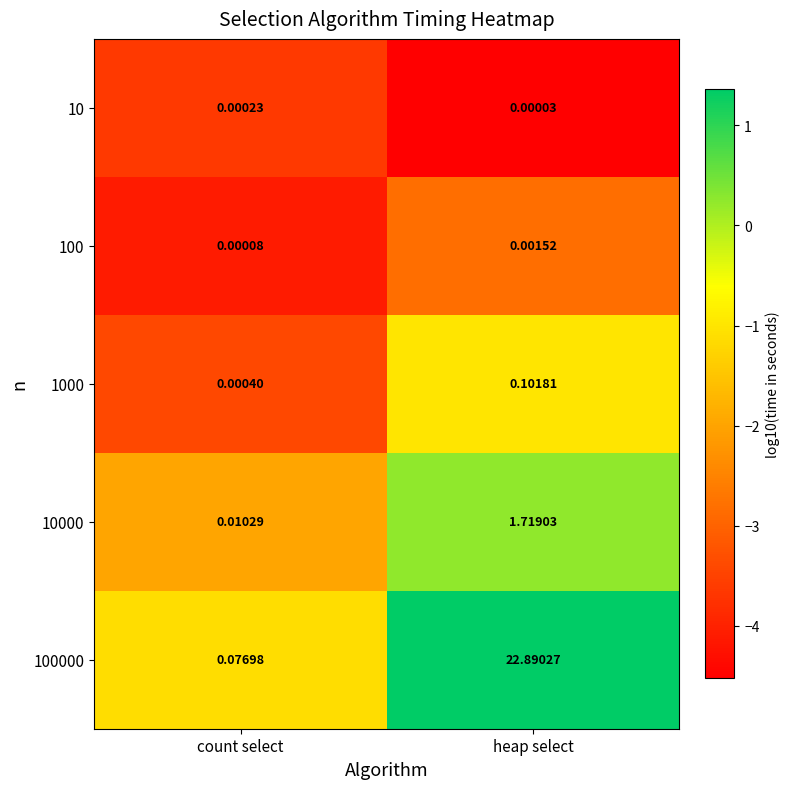

Is the value of 1000 at count select greater than the value of 10 at heap select?

Yes